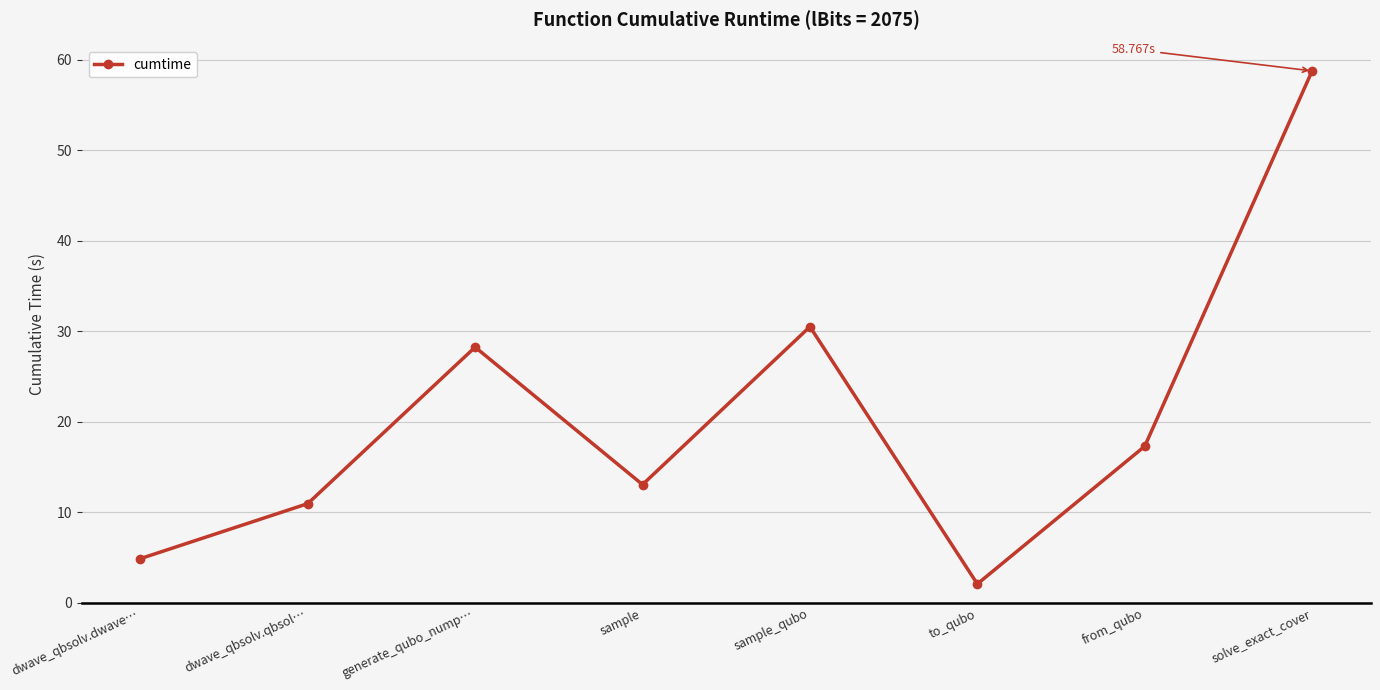

List the labels in order of value, largest first.

solve_exact_cover, sample_qubo, generate_qubo_nump…, from_qubo, sample, dwave_qbsolv.qbsol…, dwave_qbsolv.dwave…, to_qubo